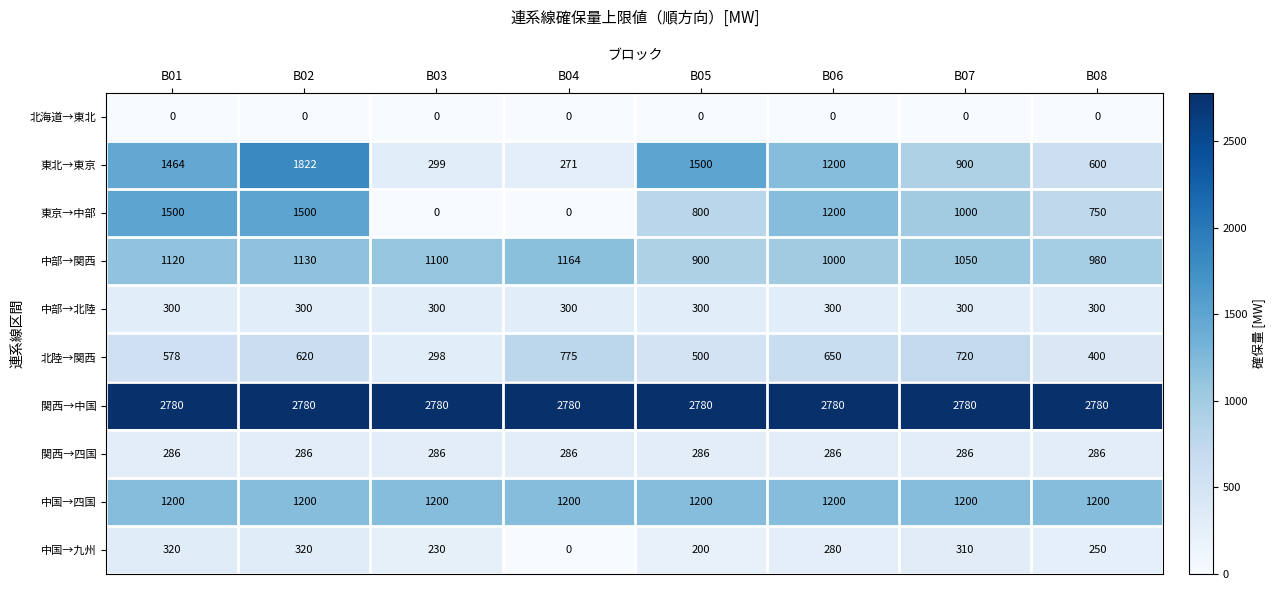

The value of 関西→中国 at B01 is 4055. True or false?

False